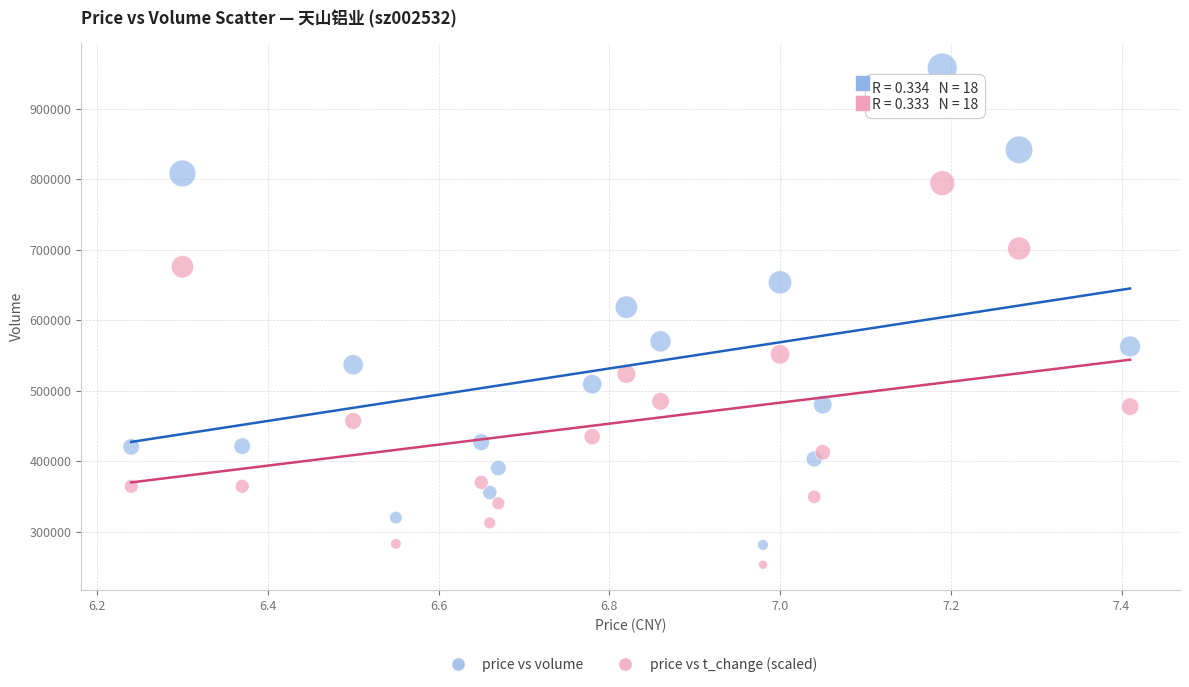

Across all series, what Y value is closest to 605203?

618257.0